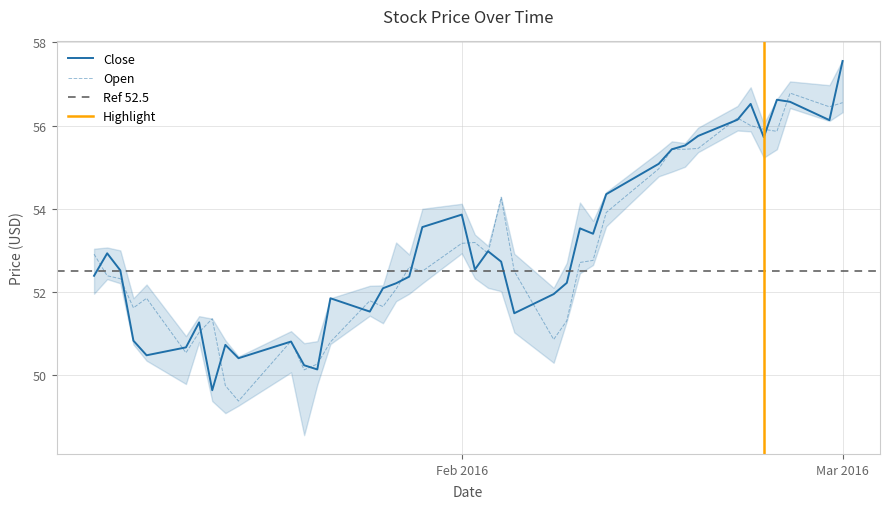

Which series has the largest total across all categories?

Close